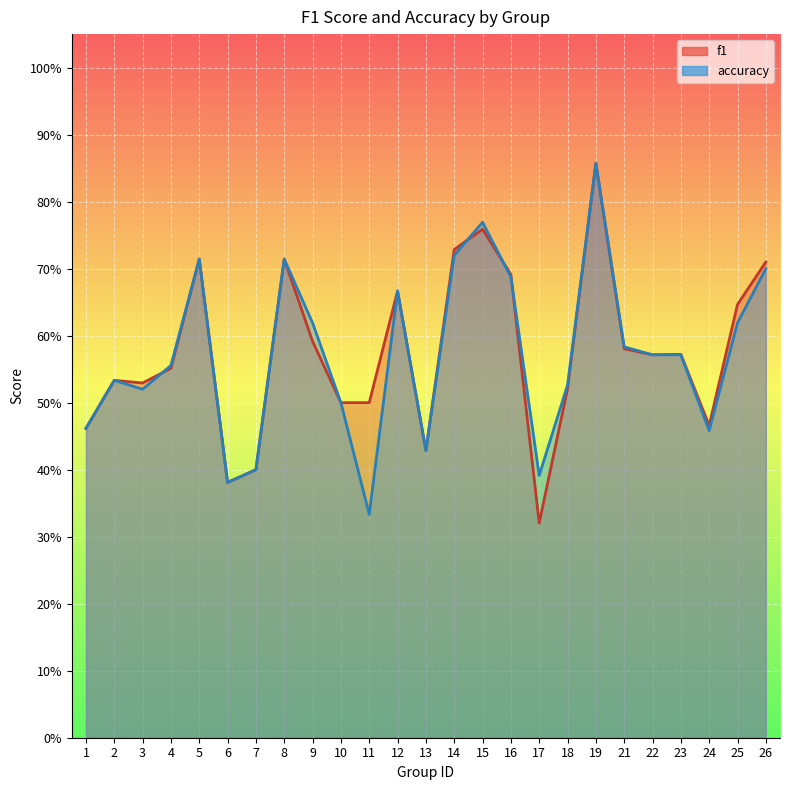

Where is f1 nearest to the value 0?

17